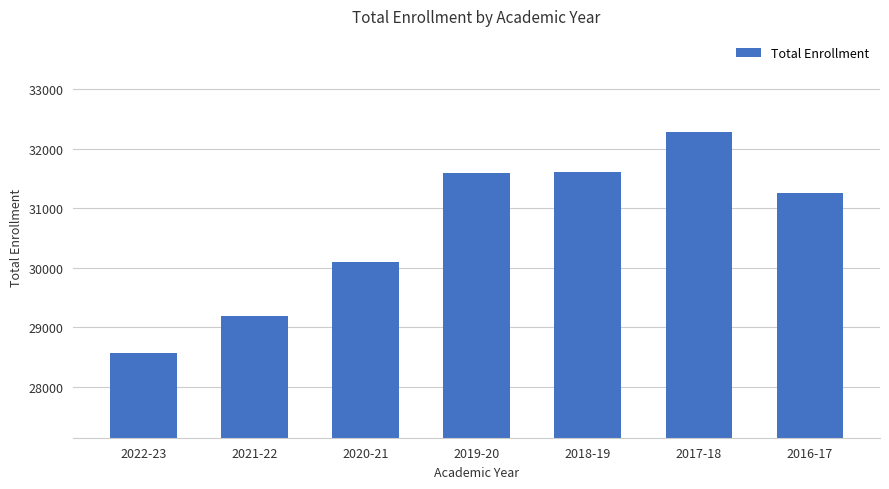

What is the label of the 2nd bar from the right?

2017-18